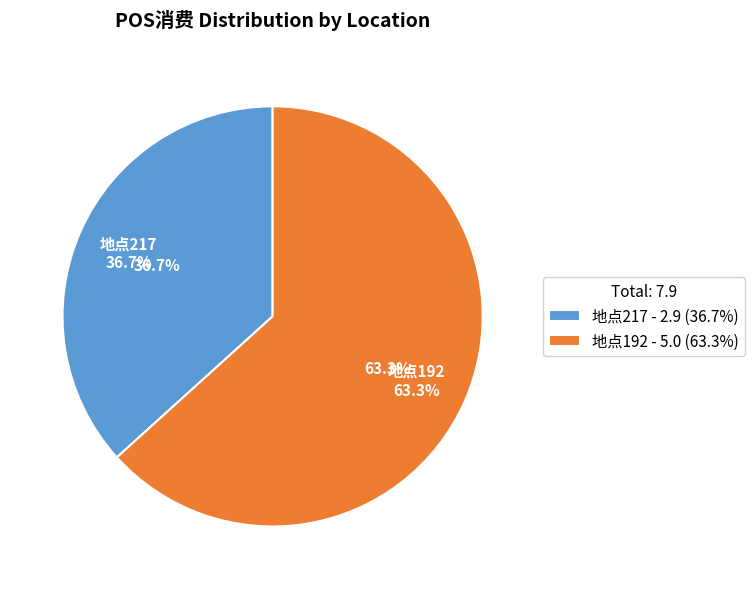

What percentage is the 地点217 slice, to the nearest percent?

37%